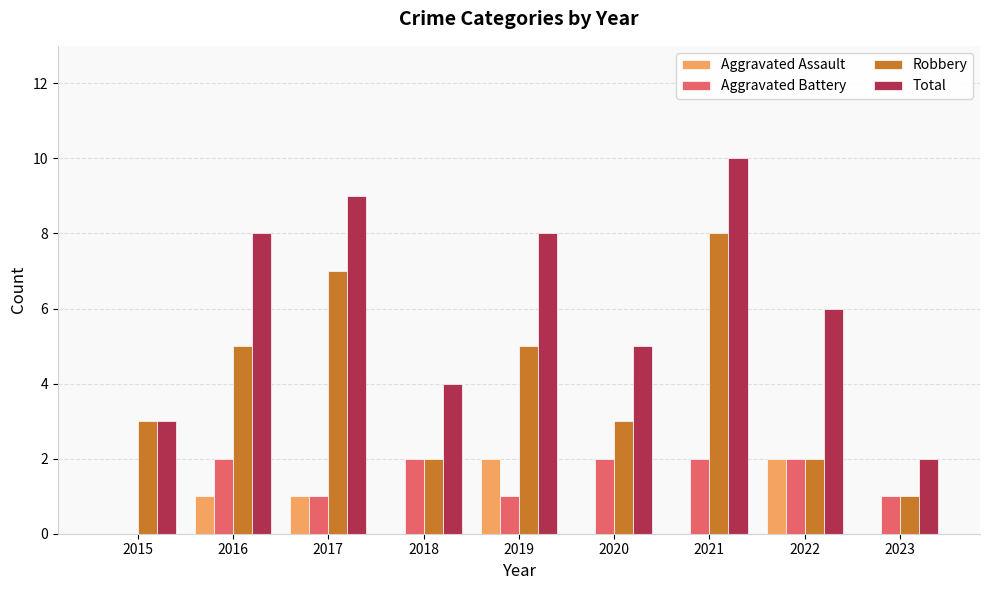

What is the spread (max minus min) of values at 2023?

2